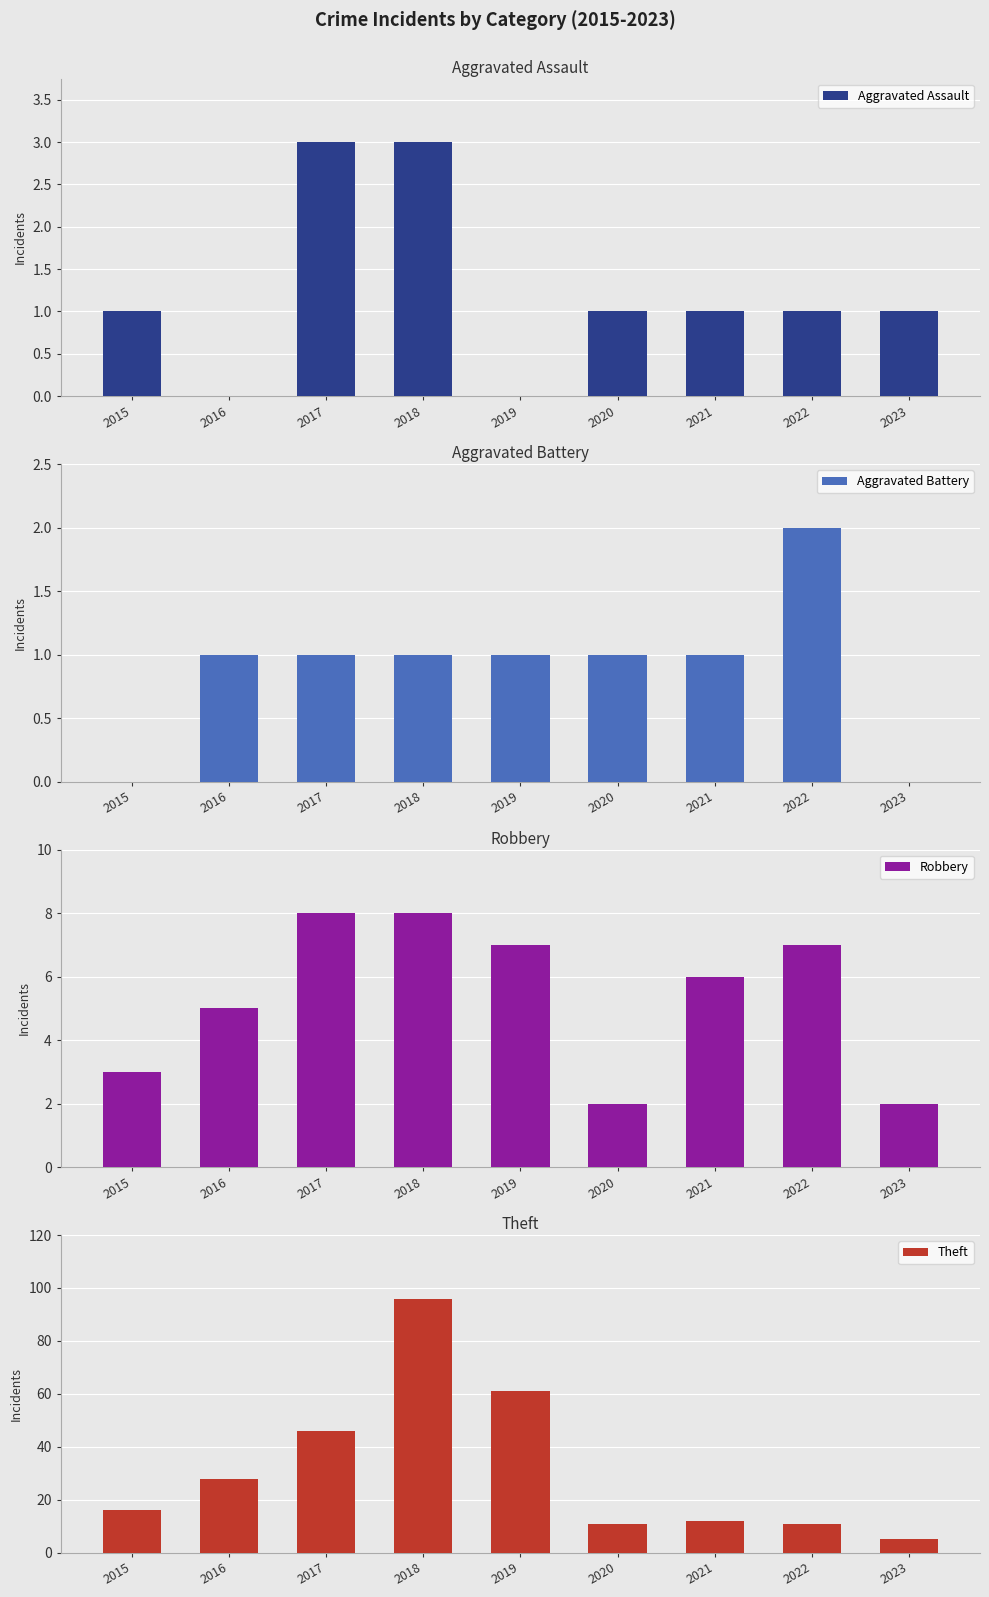

Are the bars horizontal?

No